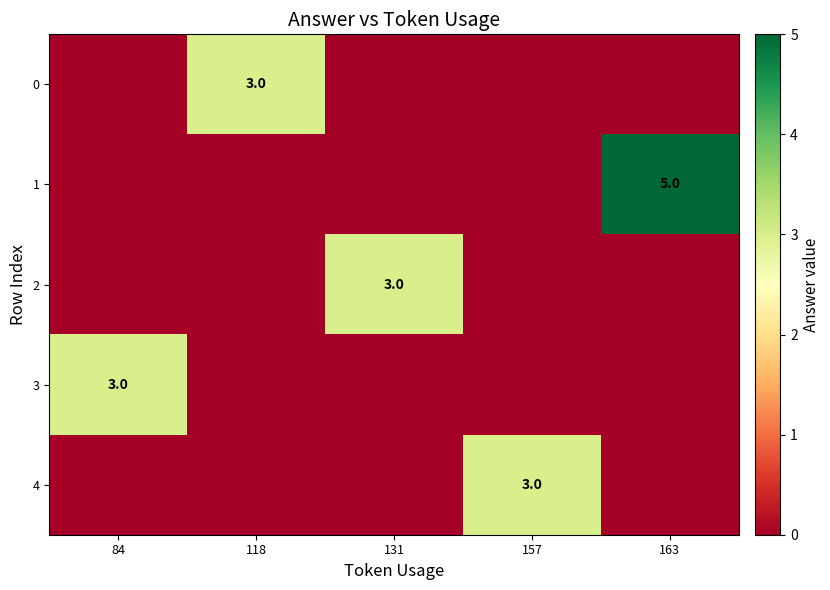

Which series has the widest spread of values?

1